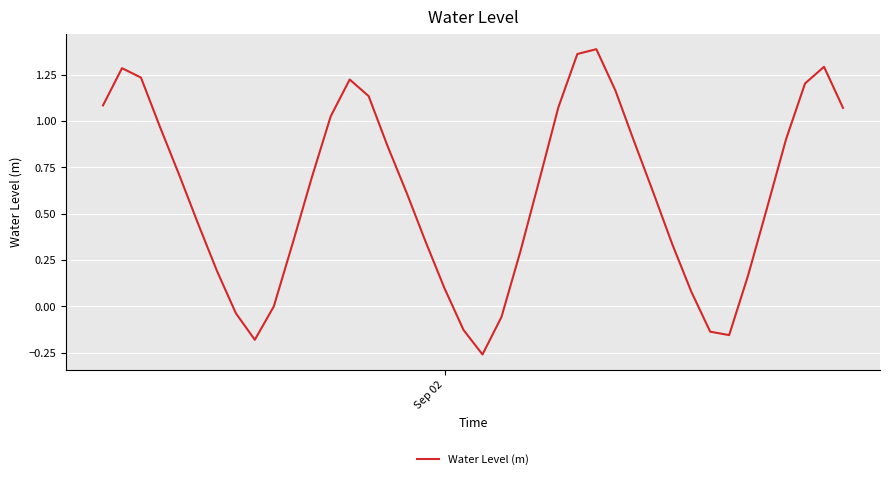

What is the difference between the maximum and minimum values?

1.6